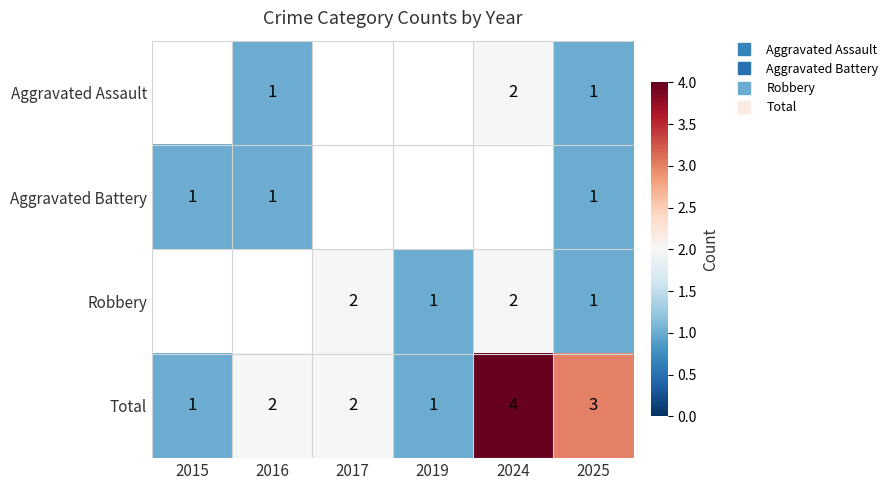

How many positive values does the Robbery series have?

4